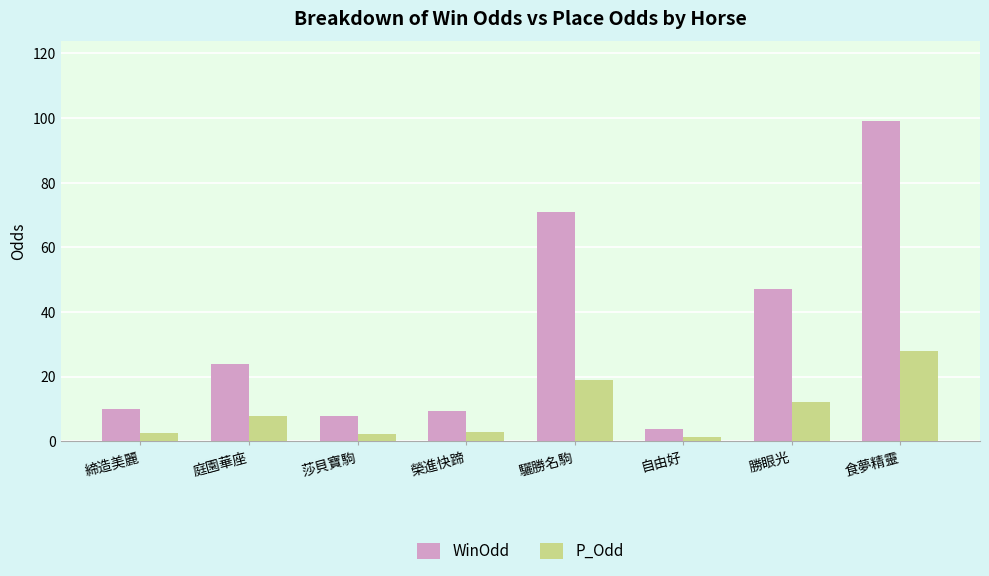

At which category is the sum across all series the highest?

食夢精靈